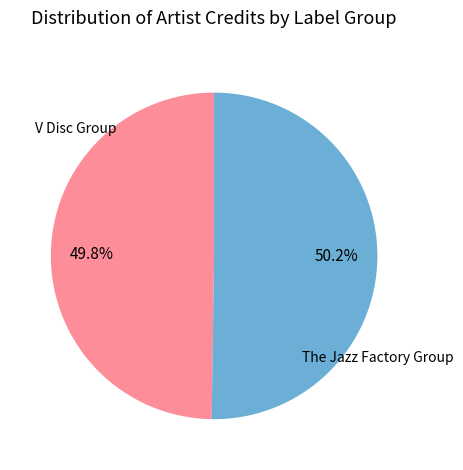

Is there any slice that represents more than half of the pie?

Yes